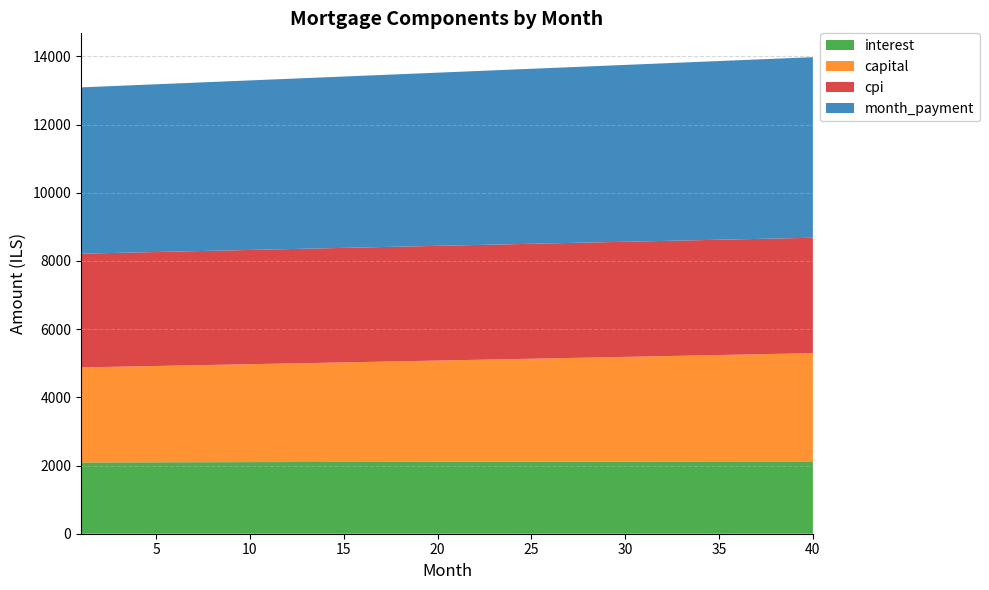

Reading right to left, extract all data points from this chart.

interest: 40=2122.1	39=2121.7	38=2121.2	37=2120.7	36=2120.2	35=2119.6	34=2119.1	33=2118.5	32=2117.9	31=2117.2	30=2116.6	29=2115.9	28=2115.3	27=2114.6	26=2113.9	25=2113.1	24=2112.4	23=2111.6	22=2110.8	21=2110.0	20=2109.2	19=2108.3	18=2107.5	17=2106.6	16=2105.7	15=2104.8	14=2103.9	13=2102.9	12=2102.0	11=2101.0	10=2100.0	9=2099.0	8=2097.9	7=2096.9	6=2095.8	5=2094.8	4=2093.7	3=2092.6	2=2091.4	1=2090.3
capital: 40=3173.3	39=3162.7	38=3152.2	37=3141.8	36=3131.3	35=3120.9	34=3110.5	33=3100.2	32=3089.9	31=3079.6	30=3069.4	29=3059.2	28=3049.1	27=3038.9	26=3028.8	25=3018.8	24=3008.7	23=2998.7	22=2988.8	21=2978.8	20=2968.9	19=2959.1	18=2949.2	17=2939.4	16=2929.7	15=2919.9	14=2910.2	13=2900.6	12=2890.9	11=2881.3	10=2871.8	9=2862.2	8=2852.7	7=2843.2	6=2833.8	5=2824.4	4=2815.0	3=2805.7	2=2796.3	1=2787.0
cpi: 40=3384.8	39=3384.1	38=3383.4	37=3382.6	36=3381.8	35=3381.0	34=3380.1	33=3379.2	32=3378.3	31=3377.3	30=3376.3	29=3375.3	28=3374.3	27=3373.2	26=3372.1	25=3370.9	24=3369.8	23=3368.6	22=3367.3	21=3366.1	20=3364.8	19=3363.5	18=3362.2	17=3360.8	16=3359.4	15=3357.9	14=3356.5	13=3355.0	12=3353.5	11=3352.0	10=3350.4	9=3348.8	8=3347.2	7=3345.6	6=3343.9	5=3342.2	4=3340.5	3=3338.7	2=3336.9	1=3335.2
month_payment: 40=5295.4	39=5284.4	38=5273.4	37=5262.4	36=5251.5	35=5240.5	34=5229.6	33=5218.7	32=5207.8	31=5196.9	30=5186.0	29=5175.2	28=5164.3	27=5153.5	26=5142.7	25=5131.9	24=5121.1	23=5110.3	22=5099.6	21=5088.9	20=5078.1	19=5067.4	18=5056.7	17=5046.1	16=5035.4	15=5024.8	14=5014.1	13=5003.5	12=4992.9	11=4982.3	10=4971.8	9=4961.2	8=4950.7	7=4940.1	6=4929.6	5=4919.1	4=4908.7	3=4898.2	2=4887.8	1=4877.3